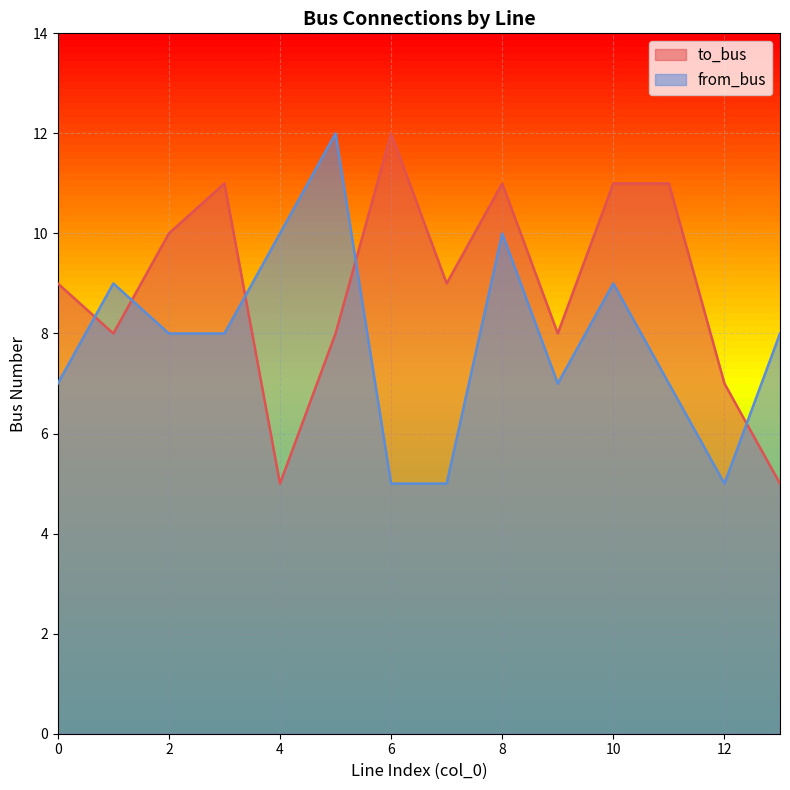

Between 2 and 12, which is larger?

2